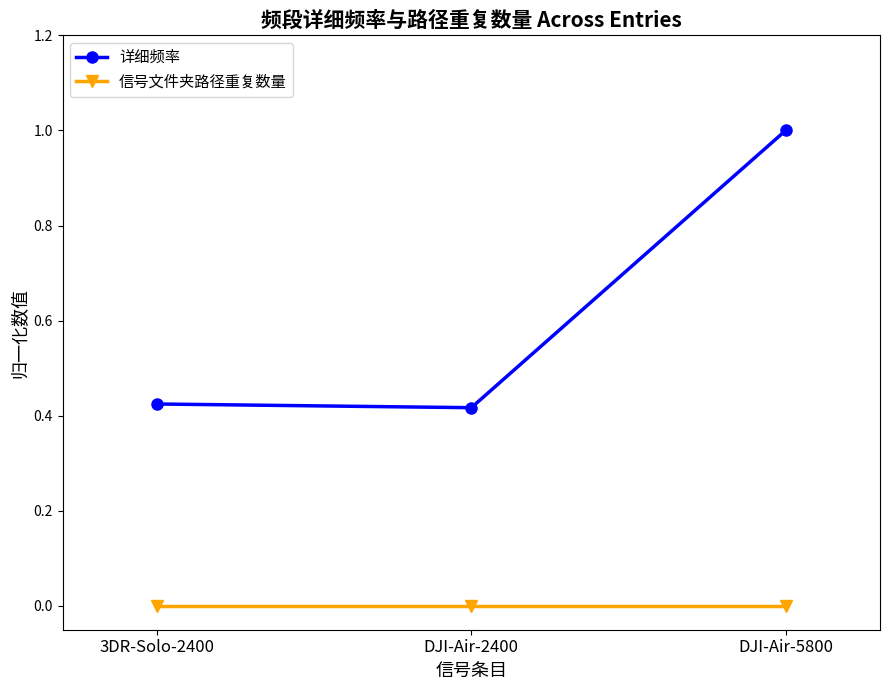

List the series in order of their peak value, lowest first.

信号文件夹路径重复数量, 详细频率